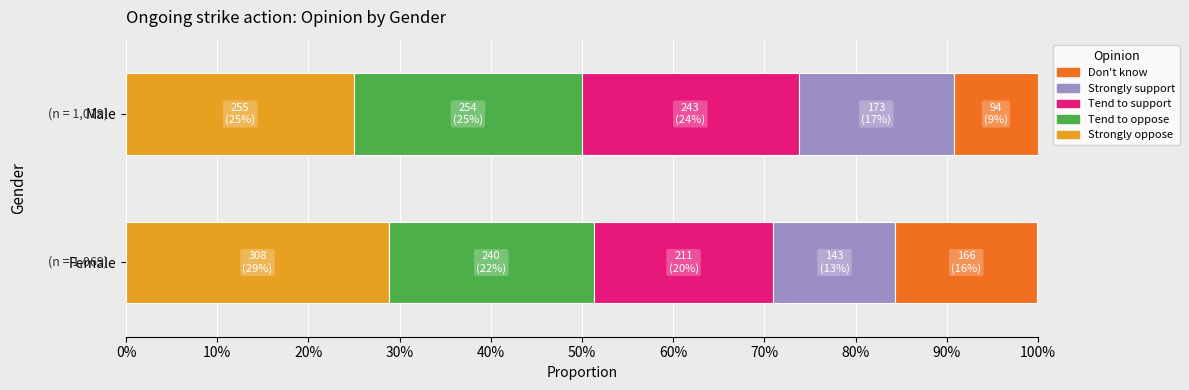

What are all the series names shown in the legend?

Don't know, Strongly support, Tend to support, Tend to oppose, Strongly oppose